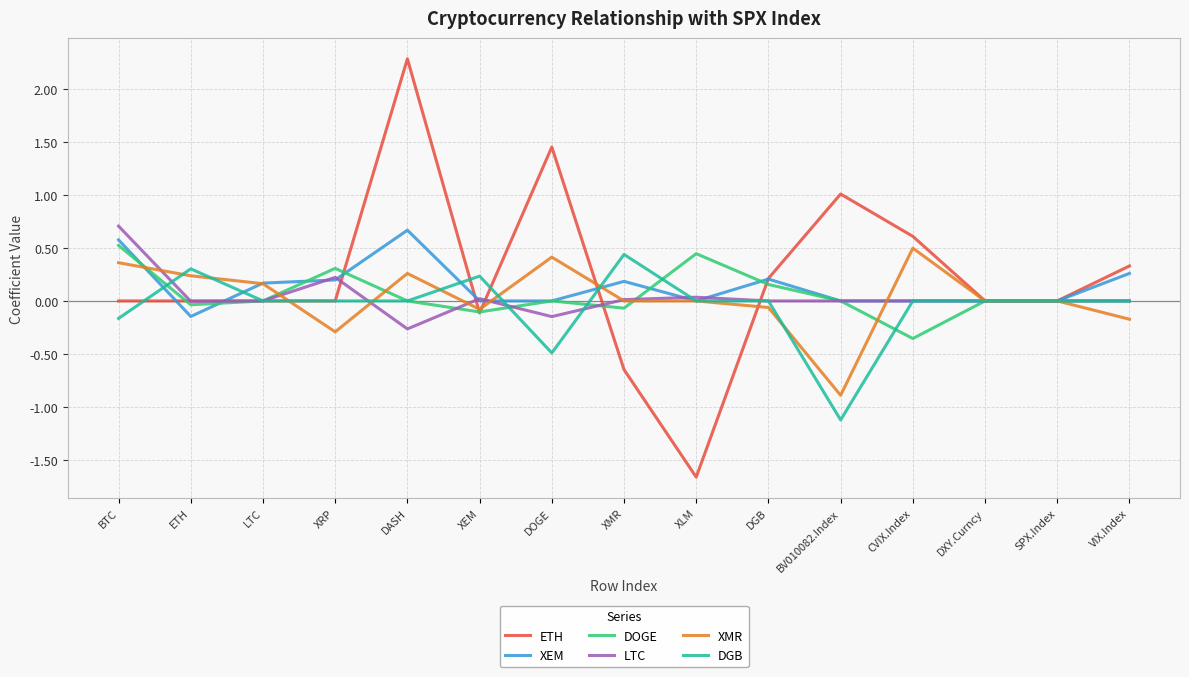

True or false: XMR and XEM cross at least once.

True